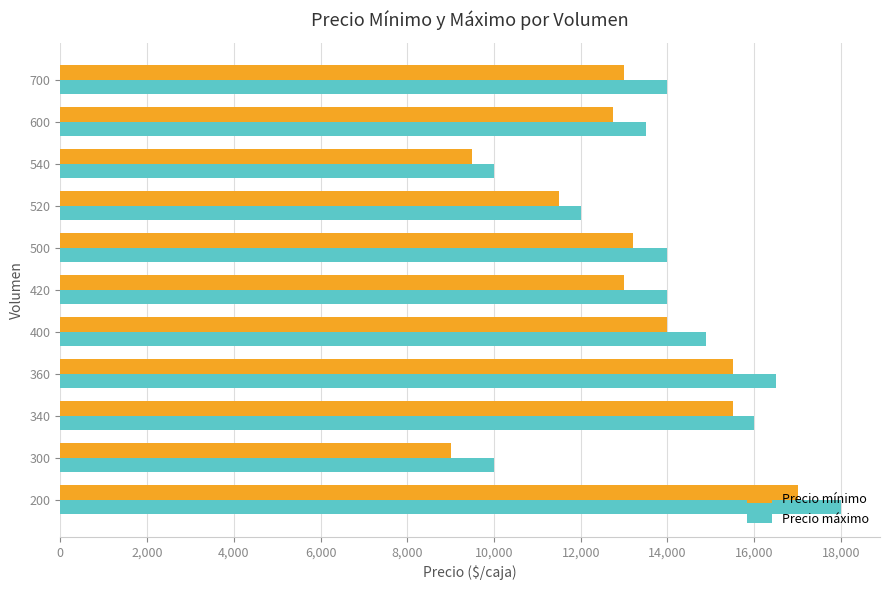

Rank the series by their maximum value, from lowest to highest.

Precio mínimo, Precio máximo